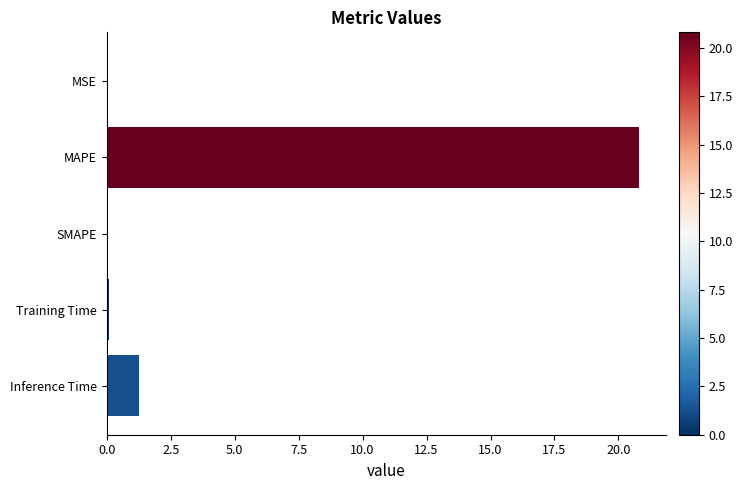

What is the sum of all values?

22.2